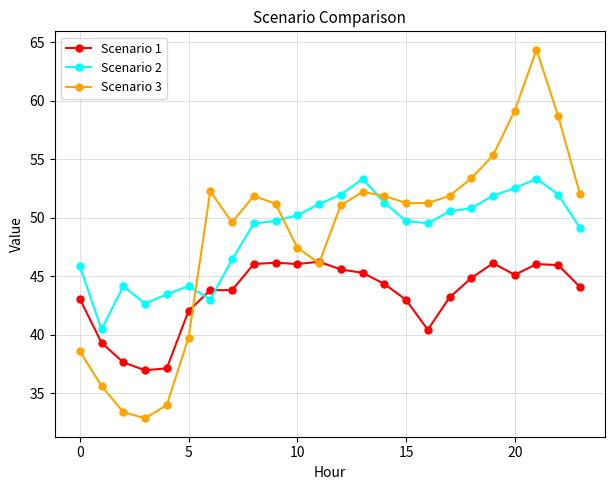

Which series ends up on top after the final intersection of Scenario 3 and Scenario 2?

Scenario 3